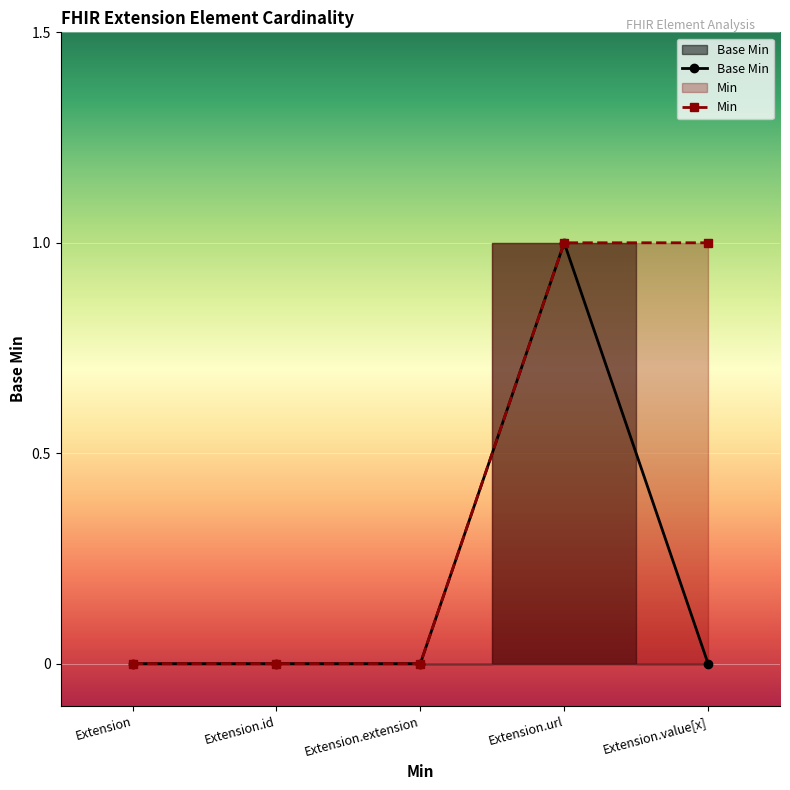

Read the value at Extension.url.

1